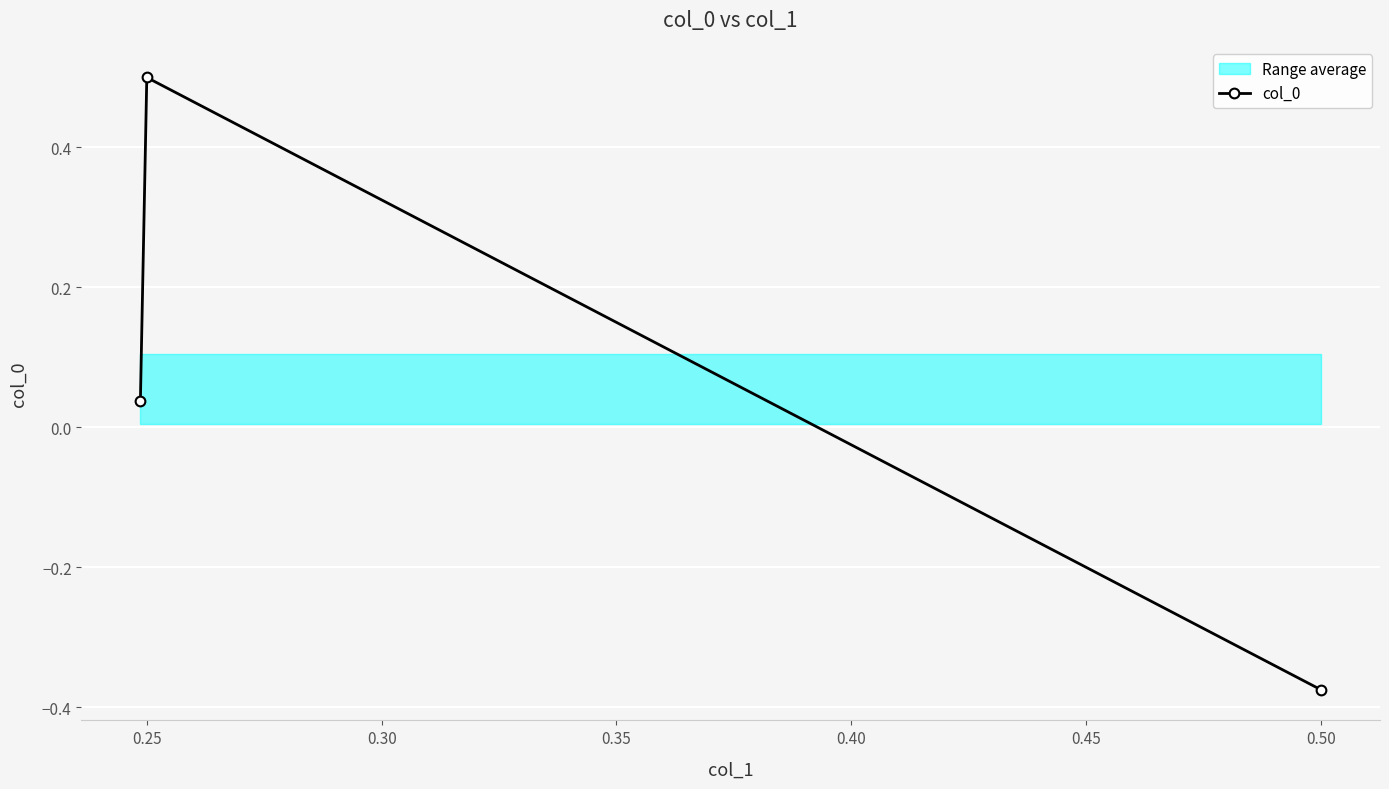

True or false: col_0 has a value of -0.5 at 0.50.

False